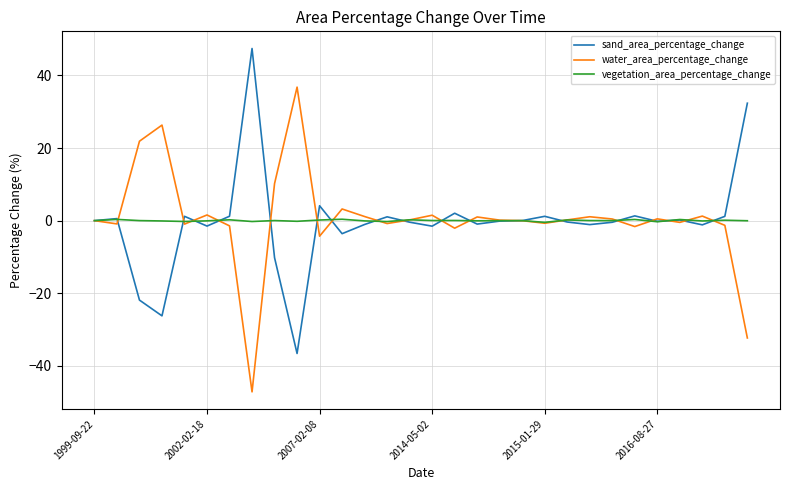

In sand_area_percentage_change, how many points are lower than both neighbors (excluding endpoints)?

9